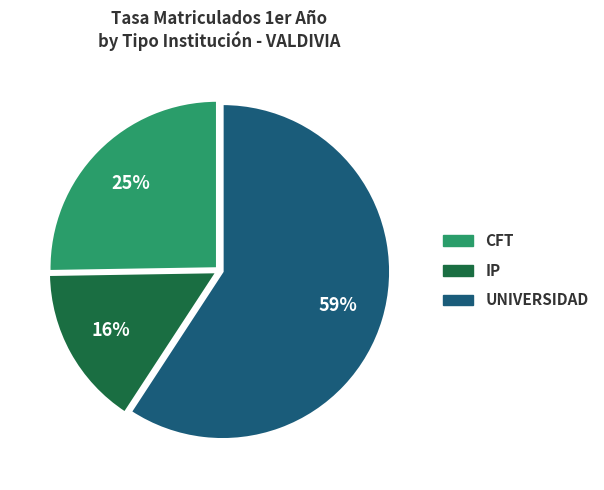

What percentage is the CFT slice, to the nearest percent?

25%